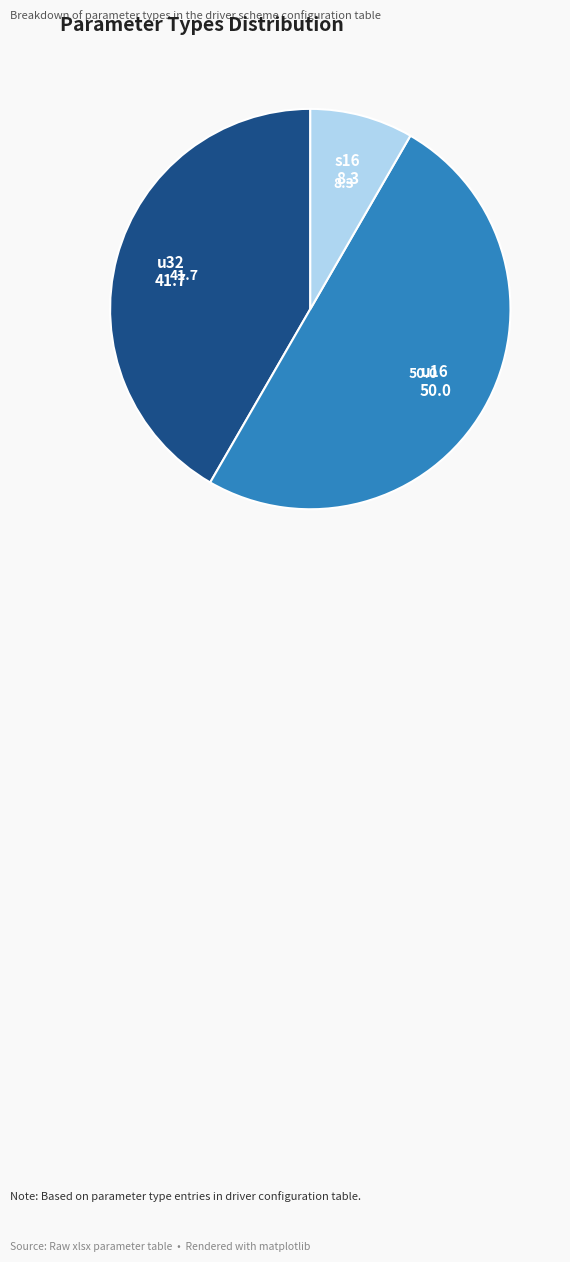

Is the sum of s16 and u16 greater than half?

Yes